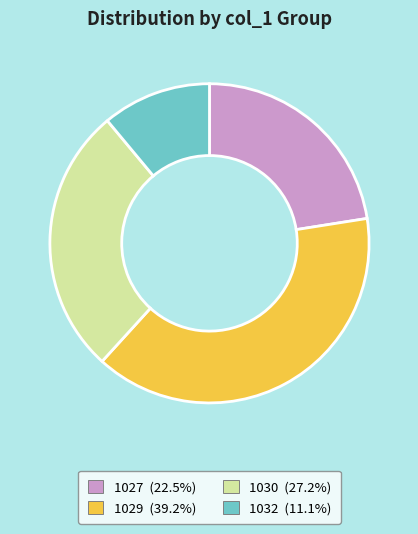

Is there any slice that represents more than half of the pie?

No